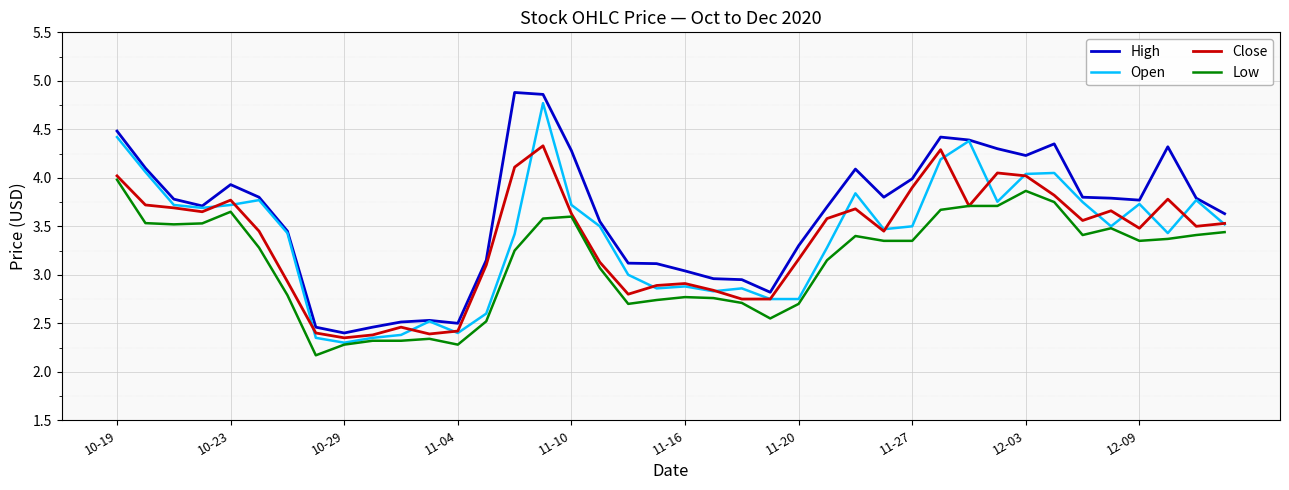

Does the chart display data point markers on the line(s)?

No